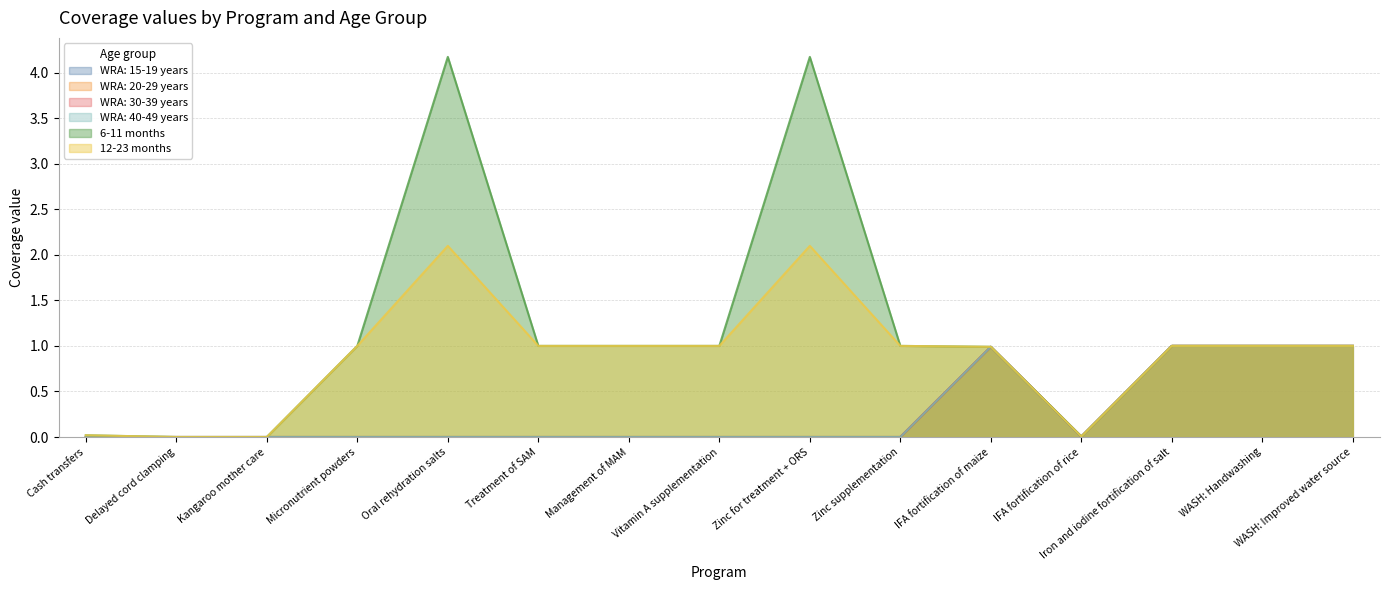

Reading left to right, what are all the values shown in this chart?

WRA: 15-19 years: 0.0	0.0	0.0	0.0	0.0	0.0	0.0	0.0	0.0	0.0	1.0	0.0	1.0	1.0	1.0
WRA: 20-29 years: 0.0	0.0	0.0	0.0	0.0	0.0	0.0	0.0	0.0	0.0	1.0	0.0	1.0	1.0	1.0
WRA: 30-39 years: 0.0	0.0	0.0	0.0	0.0	0.0	0.0	0.0	0.0	0.0	1.0	0.0	1.0	1.0	1.0
WRA: 40-49 years: 0.0	0.0	0.0	0.0	0.0	0.0	0.0	0.0	0.0	0.0	1.0	0.0	1.0	1.0	1.0
6-11 months: 0.0	0.0	0.0	1.0	4.2	1.0	1.0	1.0	4.2	1.0	1.0	0.0	1.0	1.0	1.0
12-23 months: 0.0	0.0	0.0	1.0	2.1	1.0	1.0	1.0	2.1	1.0	1.0	0.0	1.0	1.0	1.0